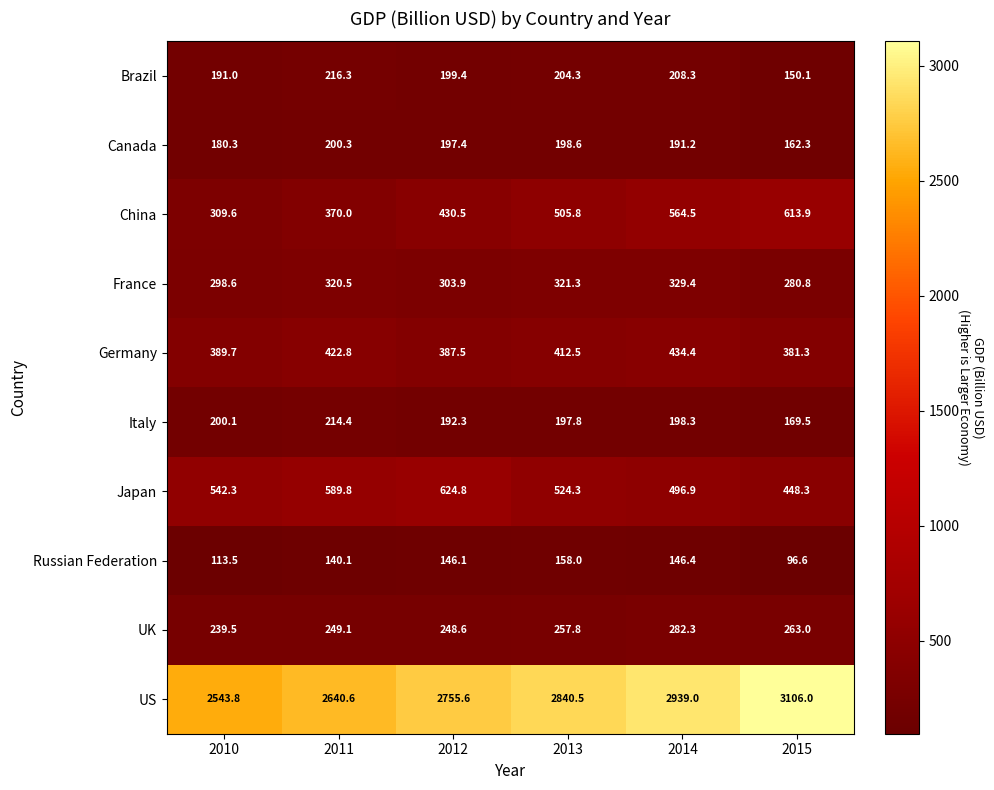

At how many categories does at least one series exceed 2431?

6